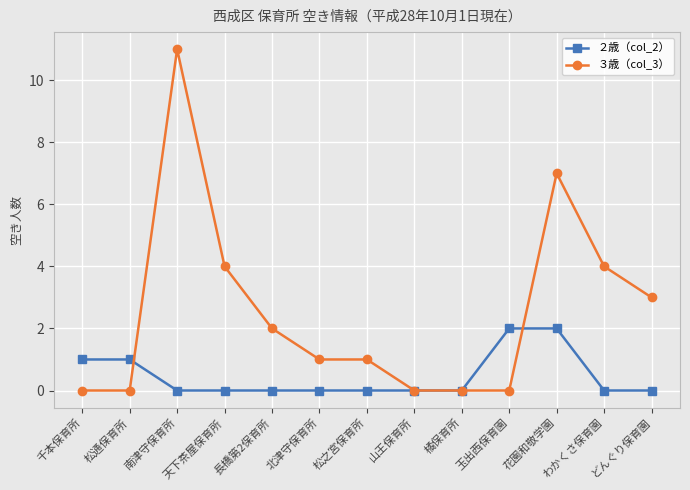

Does the chart have visible grid lines?

Yes